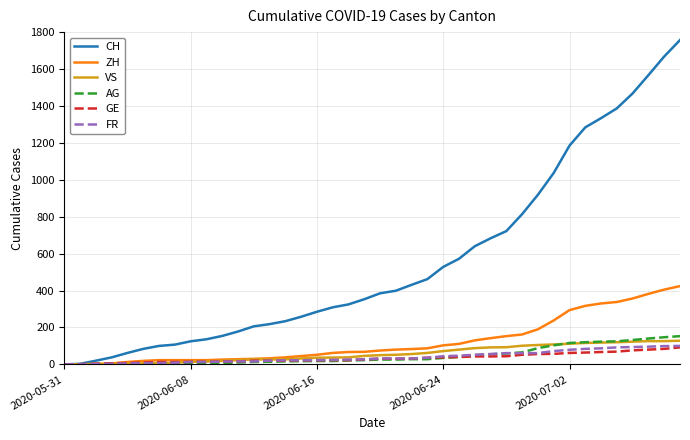

What is the maximum value for FR?

100